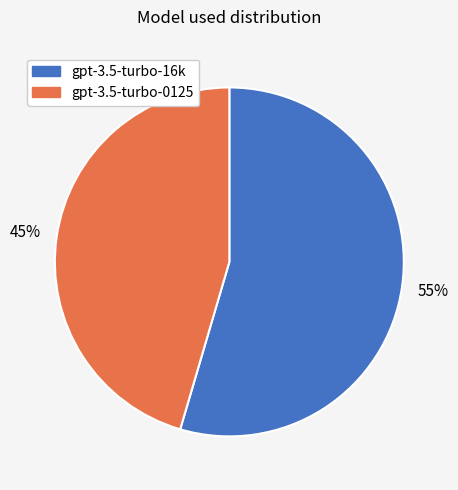

What percentage is the gpt-3.5-turbo-16k slice, to the nearest percent?

55%